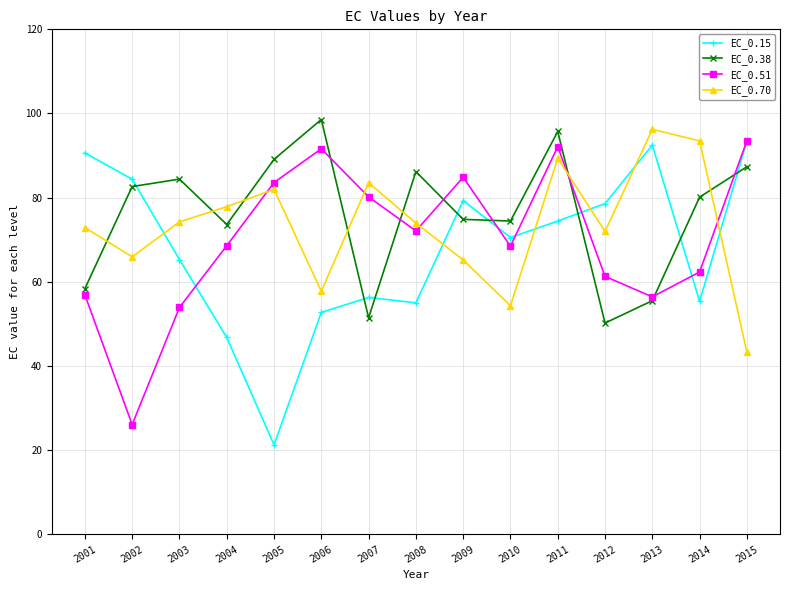

How many intersections are there between EC_0.38 and EC_0.15?

8